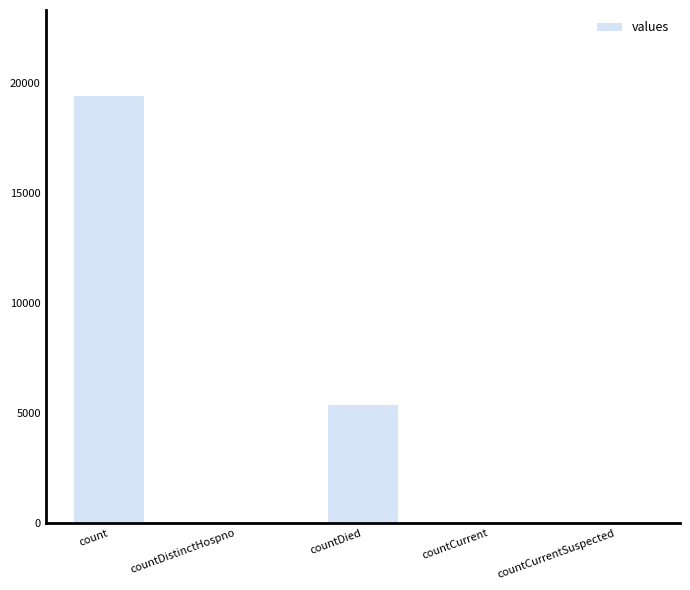

What is the change in value from countDistinctHospno to countCurrentSuspected?

-38